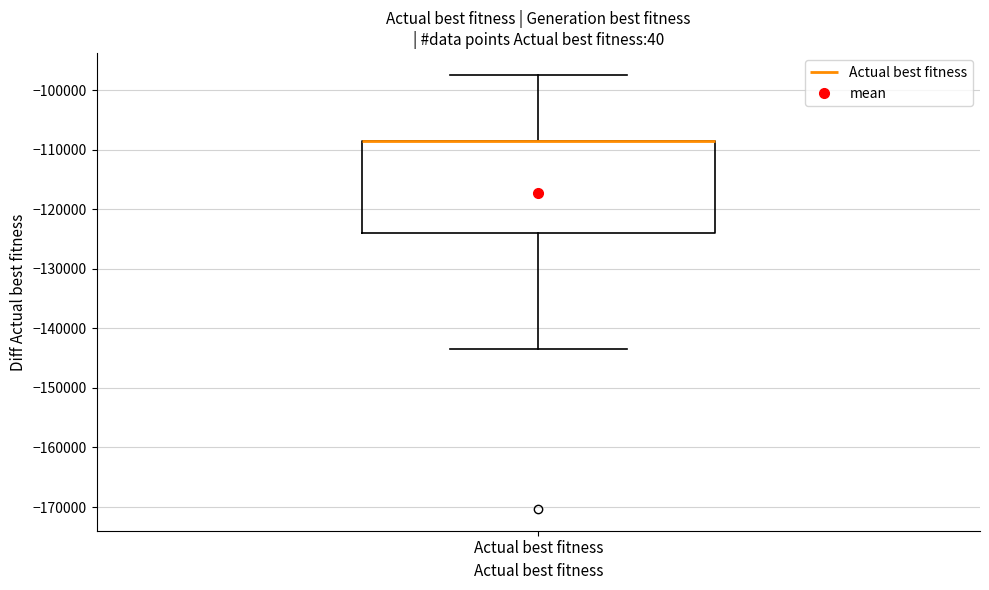

Read this box plot against the y-axis: the position of the median line, the range covered by the box, and the ends of both whiskers. The values are not printed on the chart, so give them approximately, as read against the axis.

median -108000 (drawn on the box's upper edge), box -124000 to -108000, whiskers -143000 to -97000